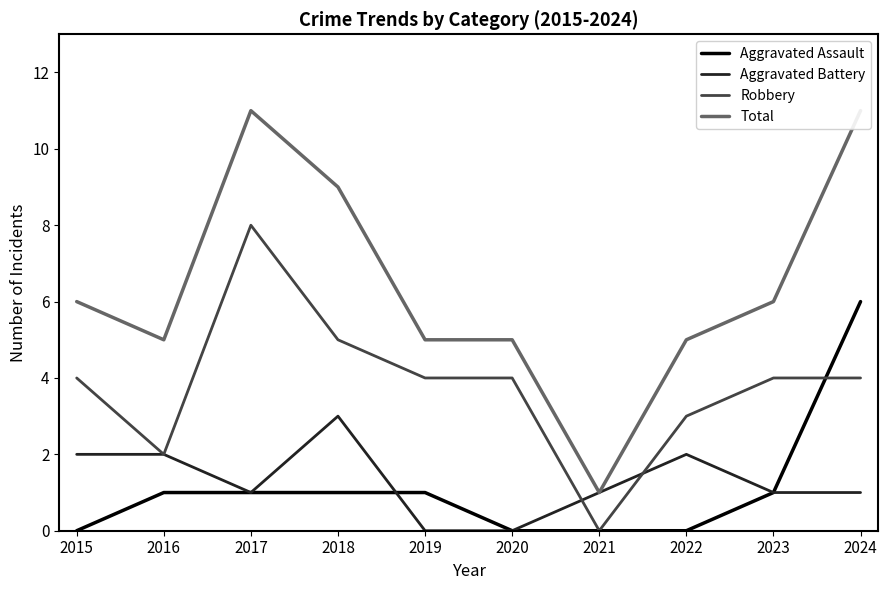

At which category is the sum across all series the highest?

2024